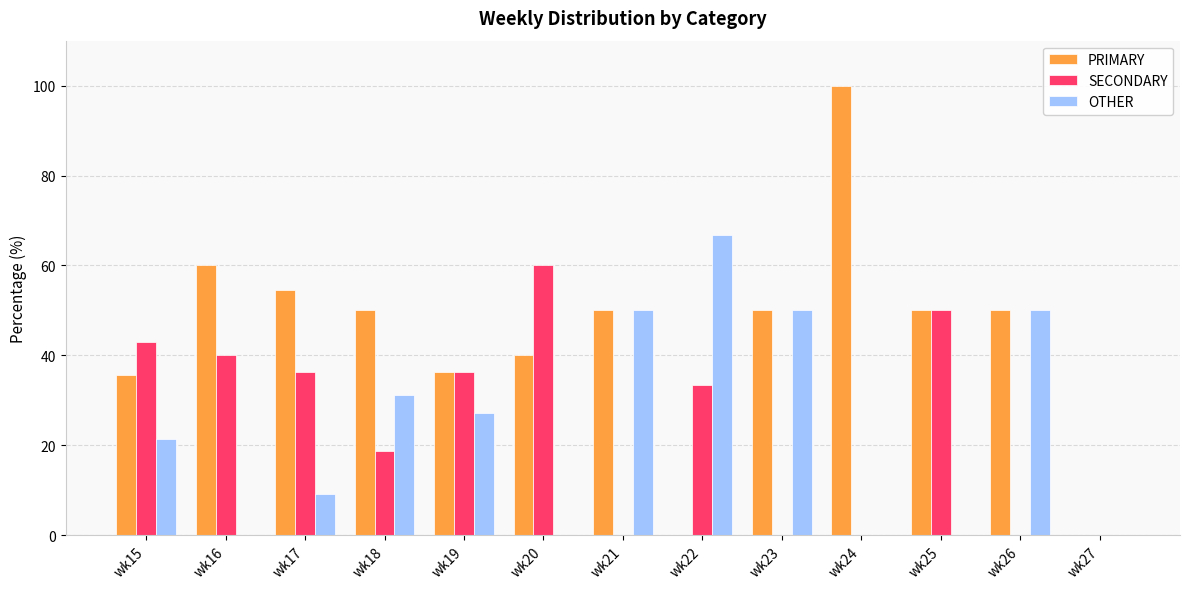

What is the sum of the SECONDARY values at wk21 and wk18?

18.8